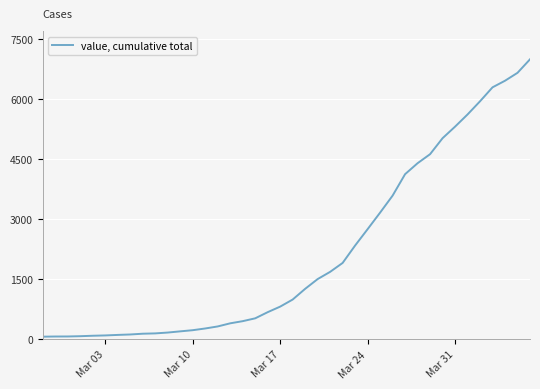

What is the difference between the maximum and minimum values?

6940